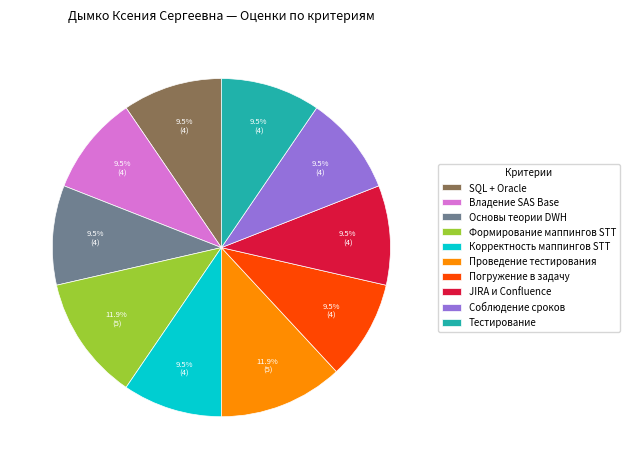

What is the ratio of the value at Тестирование to the value at Корректность маппингов STT?

1.0